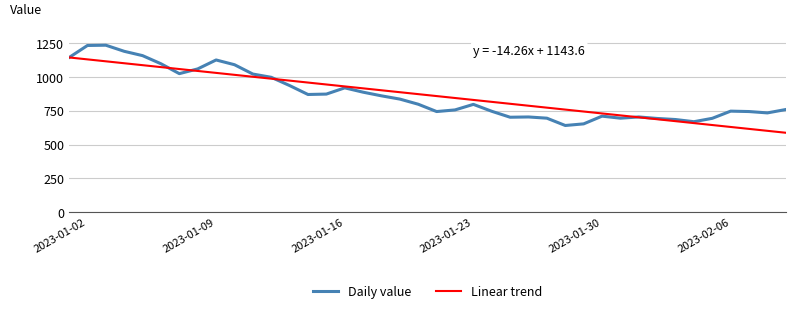

Rank the series by their maximum value, from lowest to highest.

Linear trend, Daily value